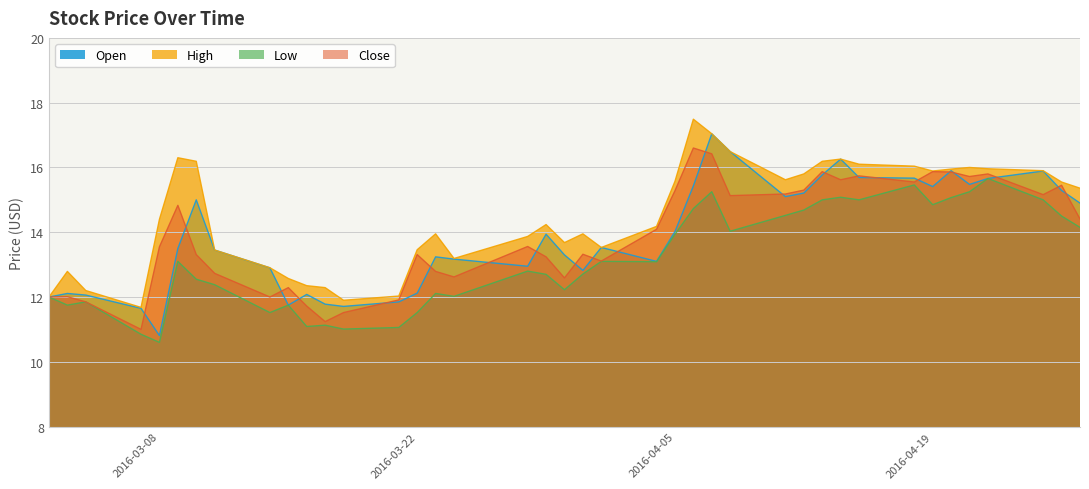

What is the highest value of the Open series?

17.0